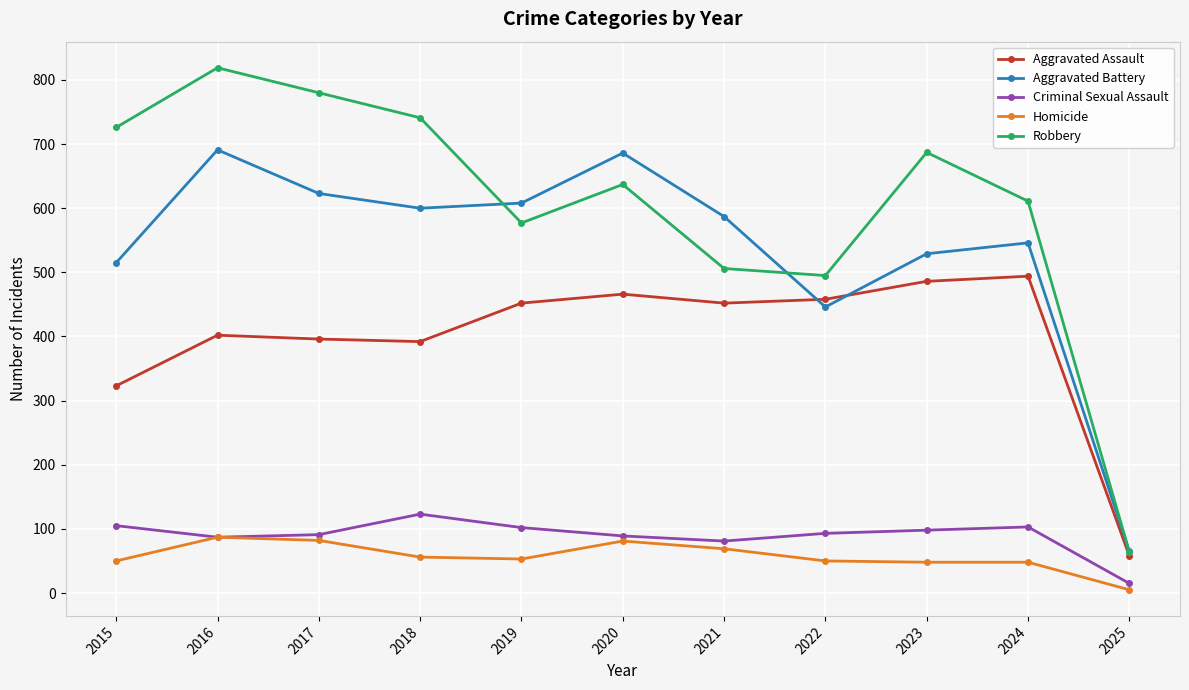

At which label does Homicide reach its minimum?

2025